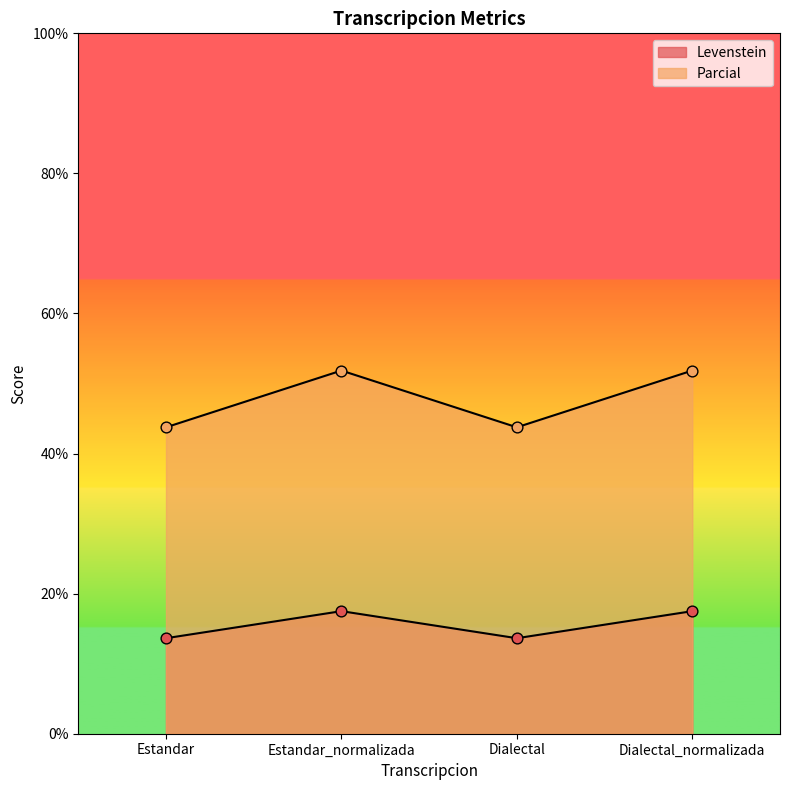

Is the value of Levenstein at Estandar_normalizada greater than the value of Parcial at Estandar_normalizada?

No